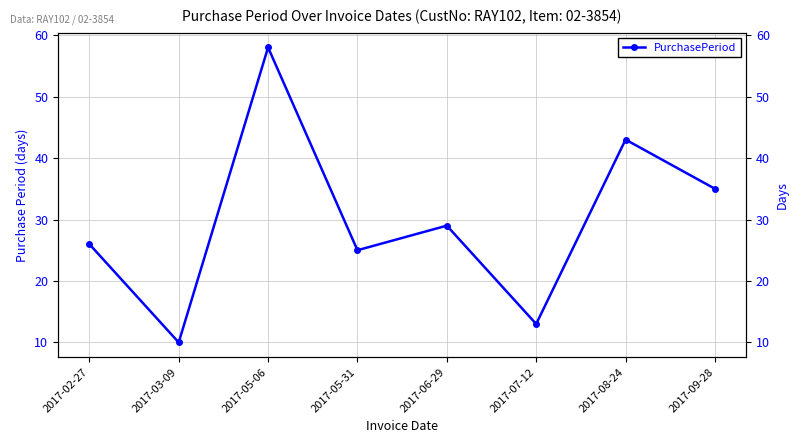

Reading left to right, list all the values displayed in this chart.

2017-02-27=26	2017-03-09=10	2017-05-06=58	2017-05-31=25	2017-06-29=29	2017-07-12=13	2017-08-24=43	2017-09-28=35